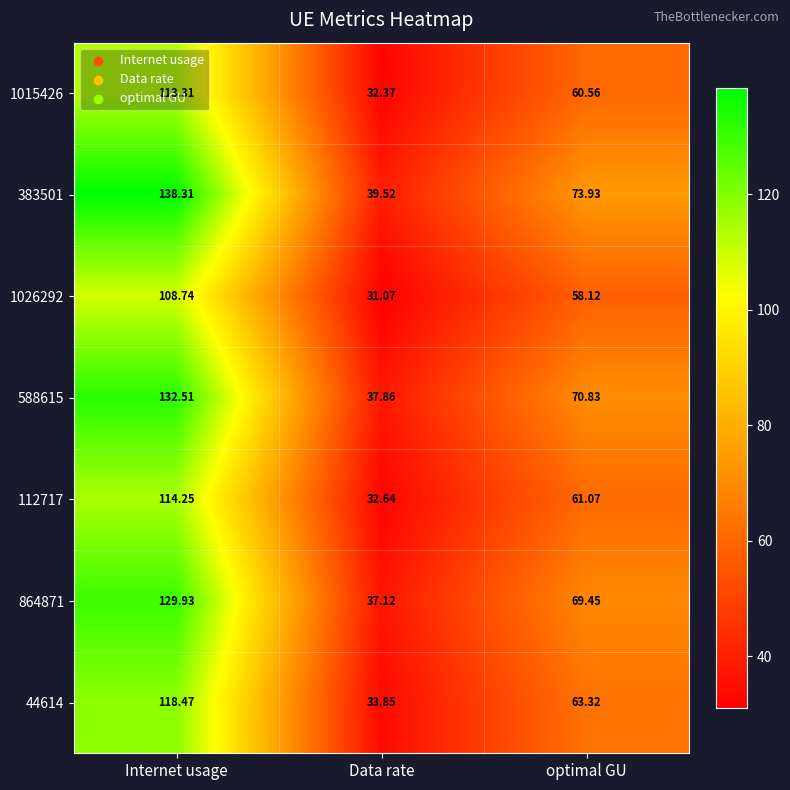

At which category does the chart reach its minimum across all series?

Data rate